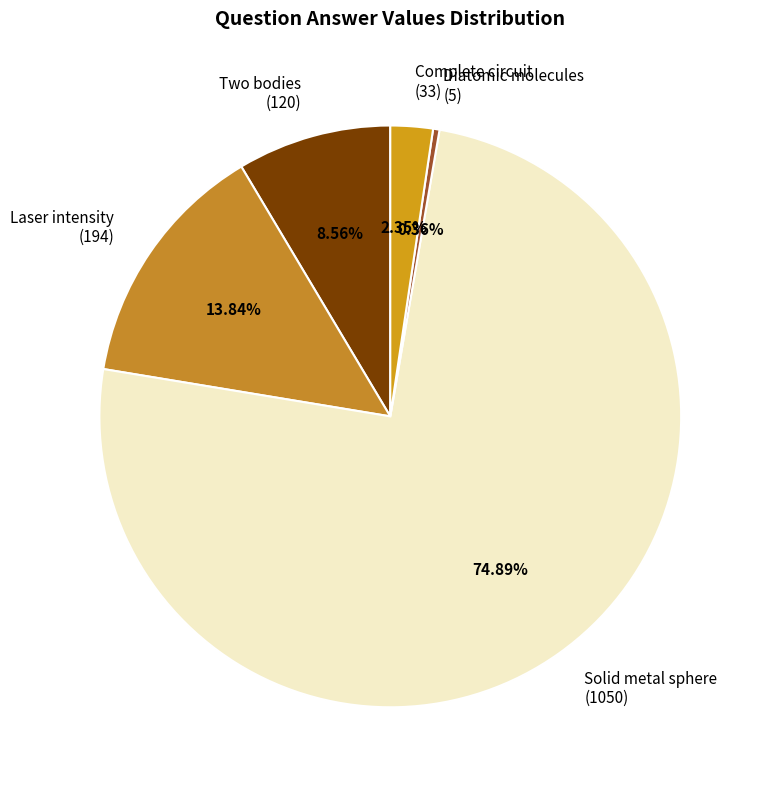

Between Complete circuit (33) and Solid metal sphere (1050), which is larger?

Solid metal sphere (1050)